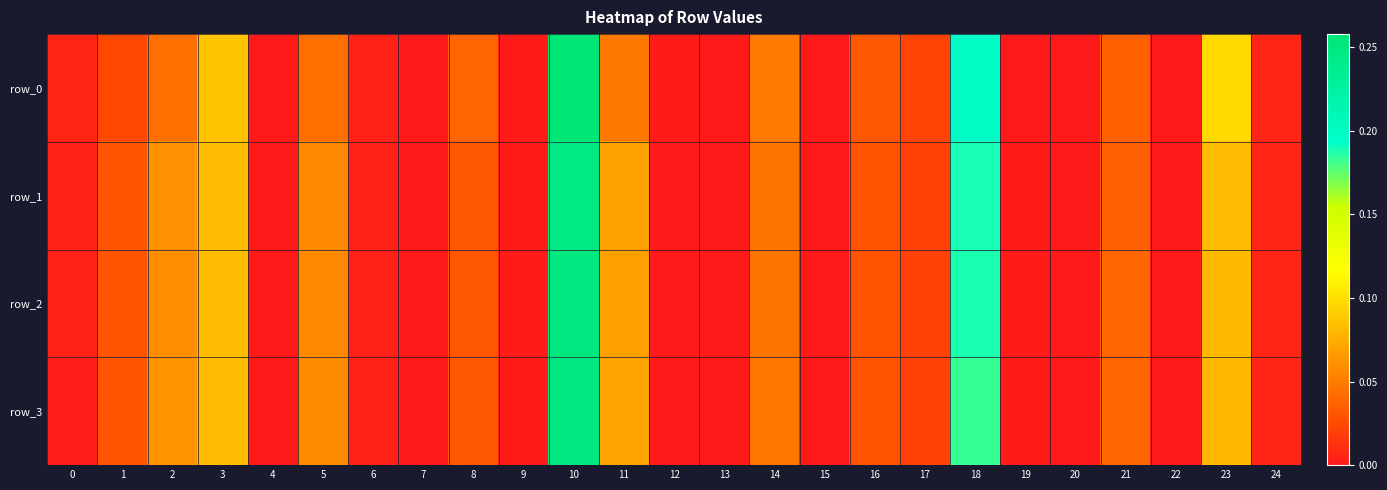

Which series has the largest total across all categories?

row_0